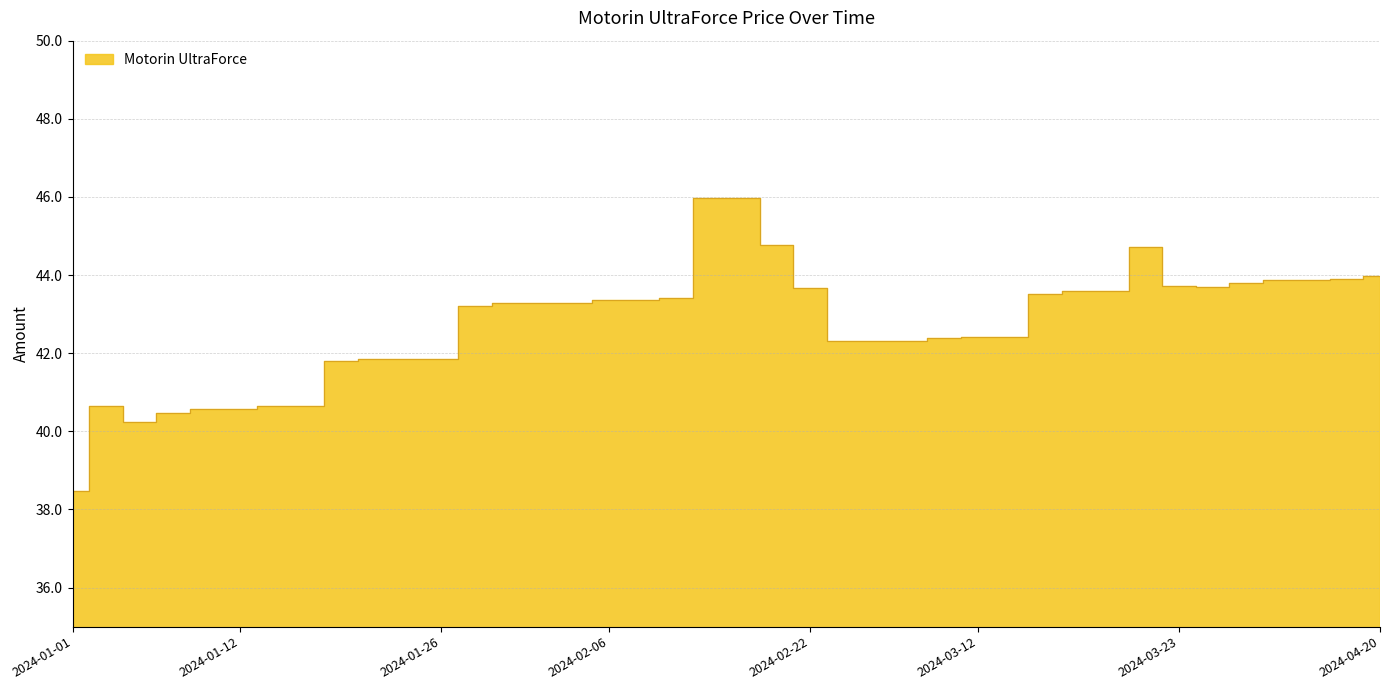

How many points are higher than both their immediate neighbors (excluding endpoints)?

2